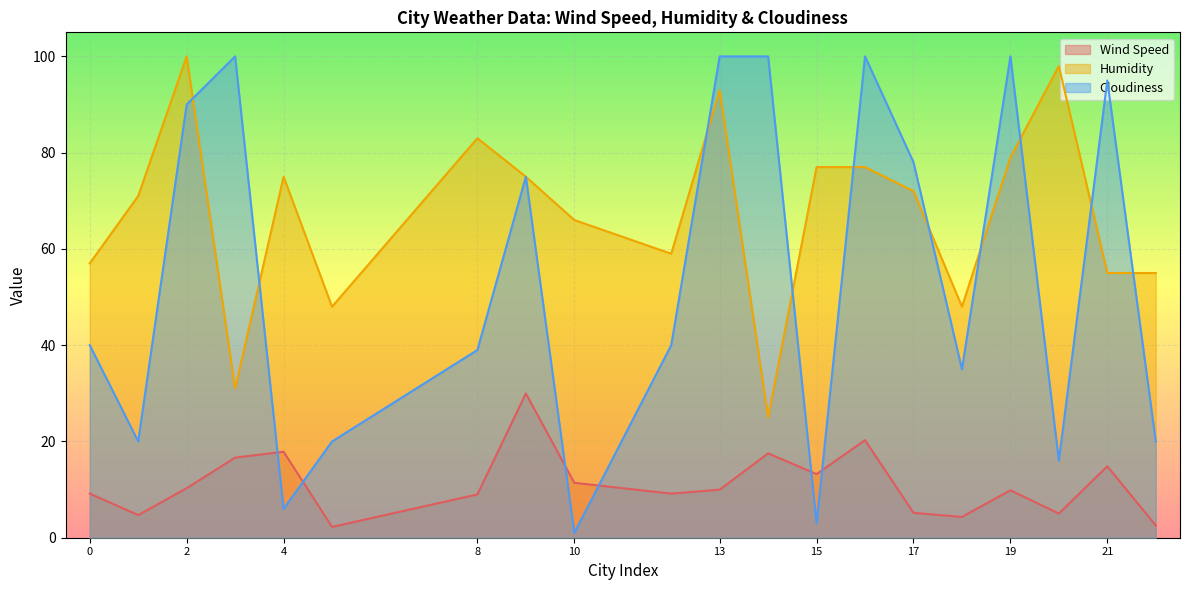

Which series changed the most between 9 and 16?

Cloudiness